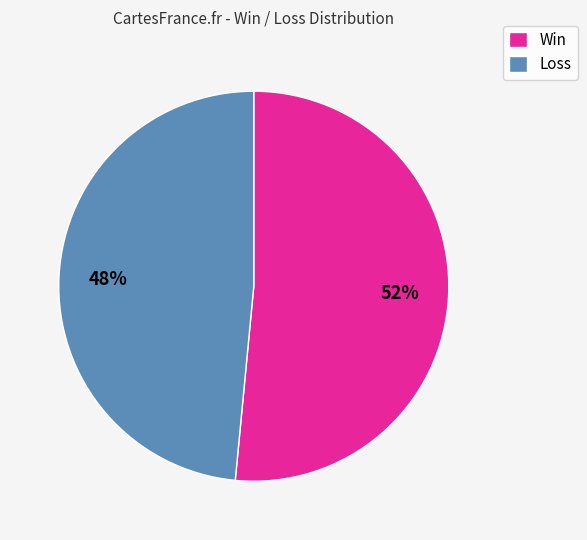

Does any single category account for the majority?

Yes